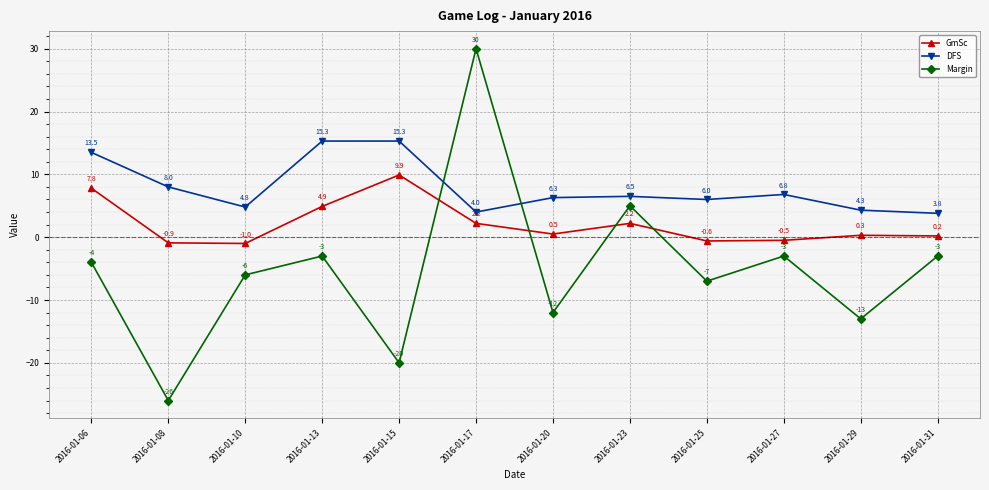

What is the difference between the second highest and second lowest values in the DFS series?

11.3